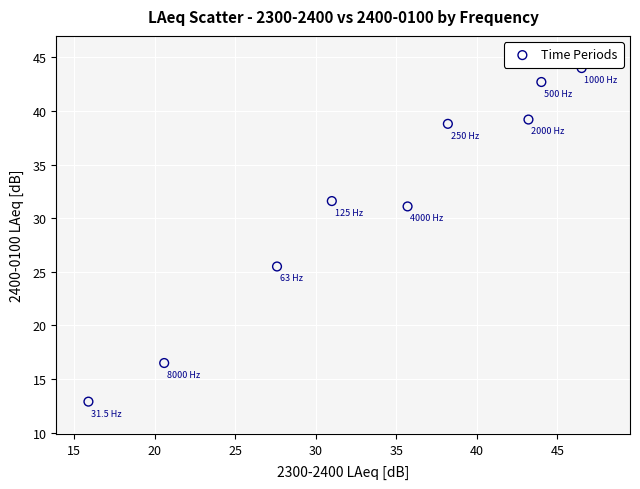

What Y value in the scatter plot is closest to 28?

25.5